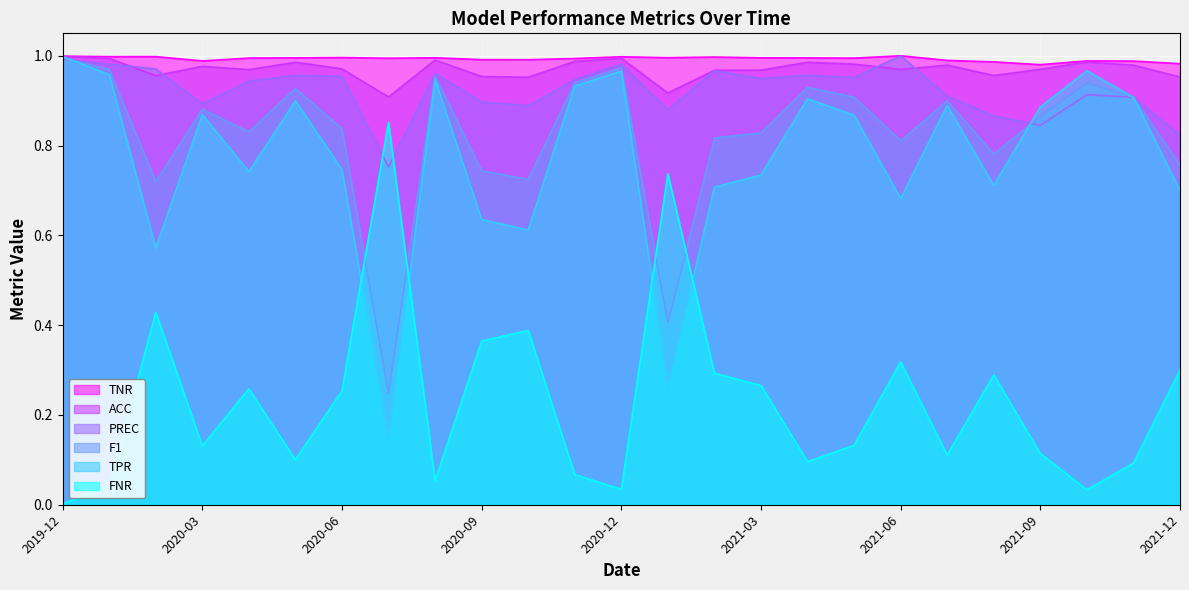

Reading left to right, list all the values displayed in this chart.

TPR: 2019-12=1.0	2020-01=1.0	2020-02=0.6	2020-03=0.9	2020-04=0.7	2020-05=0.9	2020-06=0.7	2020-07=0.1	2020-08=0.9	2020-09=0.6	2020-10=0.6	2020-11=0.9	2020-12=1.0	2021-01=0.3	2021-02=0.7	2021-03=0.7	2021-04=0.9	2021-05=0.9	2021-06=0.7	2021-07=0.9	2021-08=0.7	2021-09=0.9	2021-10=1.0	2021-11=0.9	2021-12=0.7
PREC: 2019-12=1.0	2020-01=1.0	2020-02=1.0	2020-03=0.9	2020-04=0.9	2020-05=1.0	2020-06=1.0	2020-07=0.8	2020-08=1.0	2020-09=0.9	2020-10=0.9	2020-11=0.9	2020-12=1.0	2021-01=0.9	2021-02=1.0	2021-03=0.9	2021-04=1.0	2021-05=1.0	2021-06=1.0	2021-07=0.9	2021-08=0.9	2021-09=0.8	2021-10=0.9	2021-11=0.9	2021-12=0.8
F1: 2019-12=1.0	2020-01=1.0	2020-02=0.7	2020-03=0.9	2020-04=0.8	2020-05=0.9	2020-06=0.8	2020-07=0.2	2020-08=1.0	2020-09=0.7	2020-10=0.7	2020-11=0.9	2020-12=1.0	2021-01=0.4	2021-02=0.8	2021-03=0.8	2021-04=0.9	2021-05=0.9	2021-06=0.8	2021-07=0.9	2021-08=0.8	2021-09=0.9	2021-10=0.9	2021-11=0.9	2021-12=0.8
ACC: 2019-12=1.0	2020-01=1.0	2020-02=1.0	2020-03=1.0	2020-04=1.0	2020-05=1.0	2020-06=1.0	2020-07=0.9	2020-08=1.0	2020-09=1.0	2020-10=1.0	2020-11=1.0	2020-12=1.0	2021-01=0.9	2021-02=1.0	2021-03=1.0	2021-04=1.0	2021-05=1.0	2021-06=1.0	2021-07=1.0	2021-08=1.0	2021-09=1.0	2021-10=1.0	2021-11=1.0	2021-12=1.0
TNR: 2019-12=1.0	2020-01=1.0	2020-02=1.0	2020-03=1.0	2020-04=1.0	2020-05=1.0	2020-06=1.0	2020-07=1.0	2020-08=1.0	2020-09=1.0	2020-10=1.0	2020-11=1.0	2020-12=1.0	2021-01=1.0	2021-02=1.0	2021-03=1.0	2021-04=1.0	2021-05=1.0	2021-06=1.0	2021-07=1.0	2021-08=1.0	2021-09=1.0	2021-10=1.0	2021-11=1.0	2021-12=1.0
FNR: 2019-12=0.0	2020-01=0.0	2020-02=0.4	2020-03=0.1	2020-04=0.3	2020-05=0.1	2020-06=0.3	2020-07=0.9	2020-08=0.1	2020-09=0.4	2020-10=0.4	2020-11=0.1	2020-12=0.0	2021-01=0.7	2021-02=0.3	2021-03=0.3	2021-04=0.1	2021-05=0.1	2021-06=0.3	2021-07=0.1	2021-08=0.3	2021-09=0.1	2021-10=0.0	2021-11=0.1	2021-12=0.3